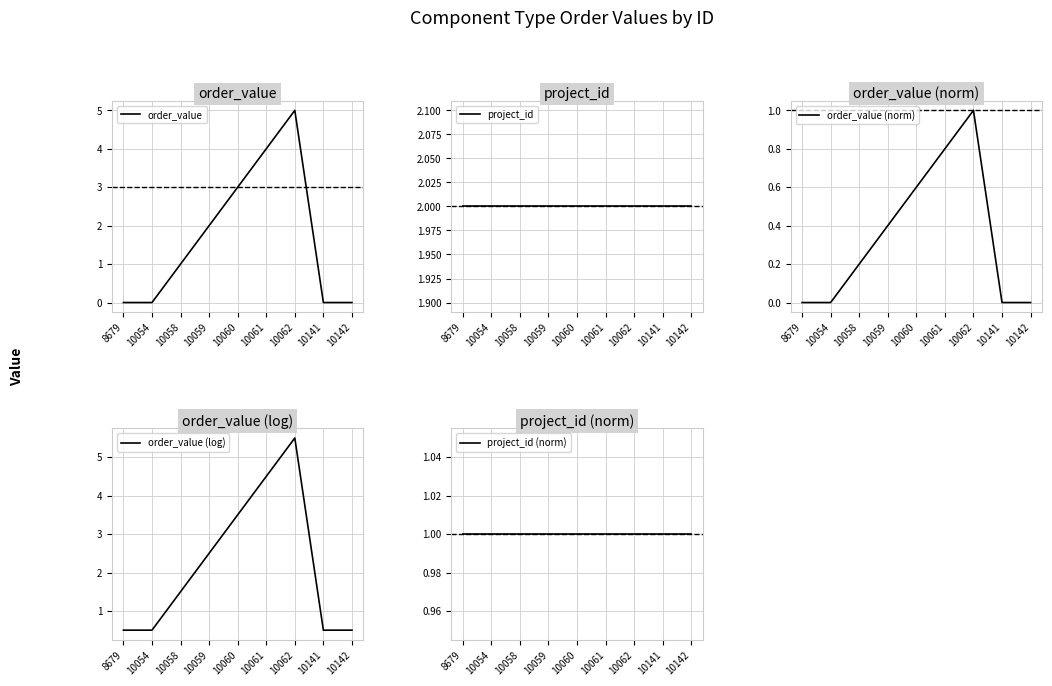

Which series has the largest total across all categories?

order_value (log)